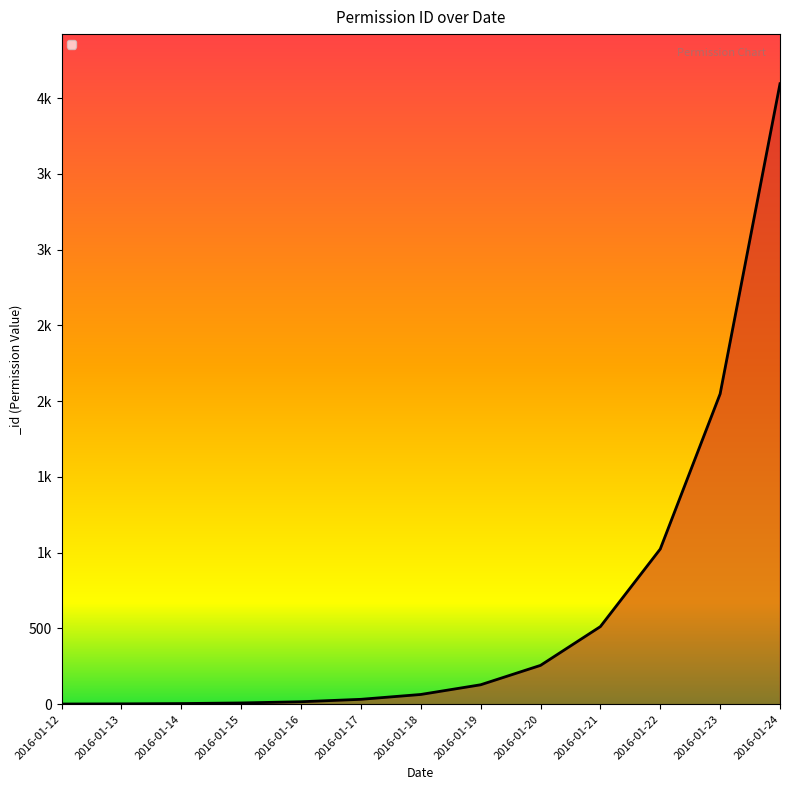

Reading right to left, list all the values displayed in this chart.

4095	2048	1024	512	256	128	64	32	16	8	4	2	1